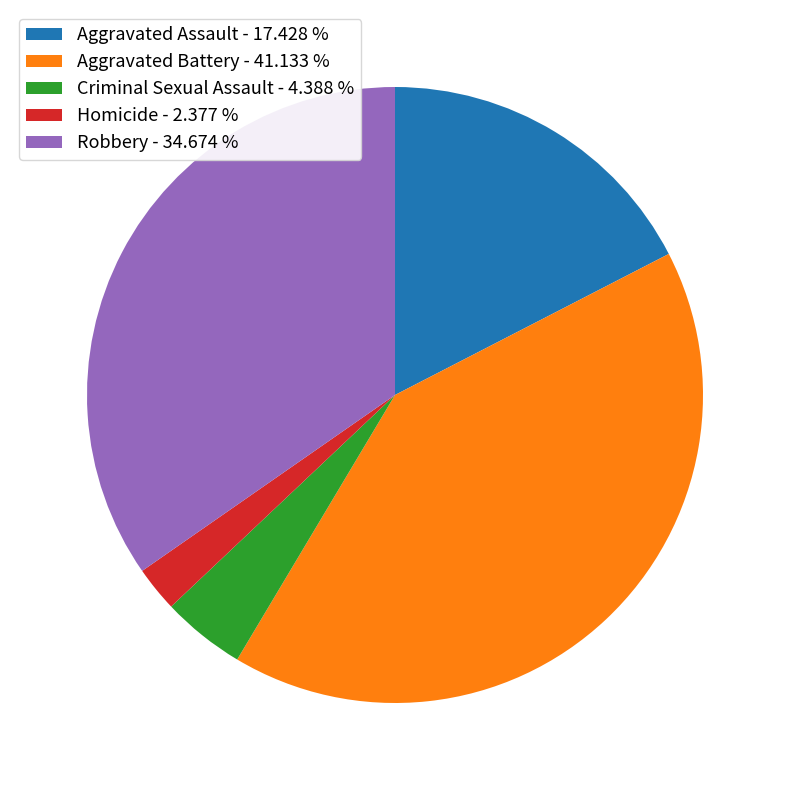

Combined, do Homicide - 2.377 % and Criminal Sexual Assault - 4.388 % account for over 50%?

No